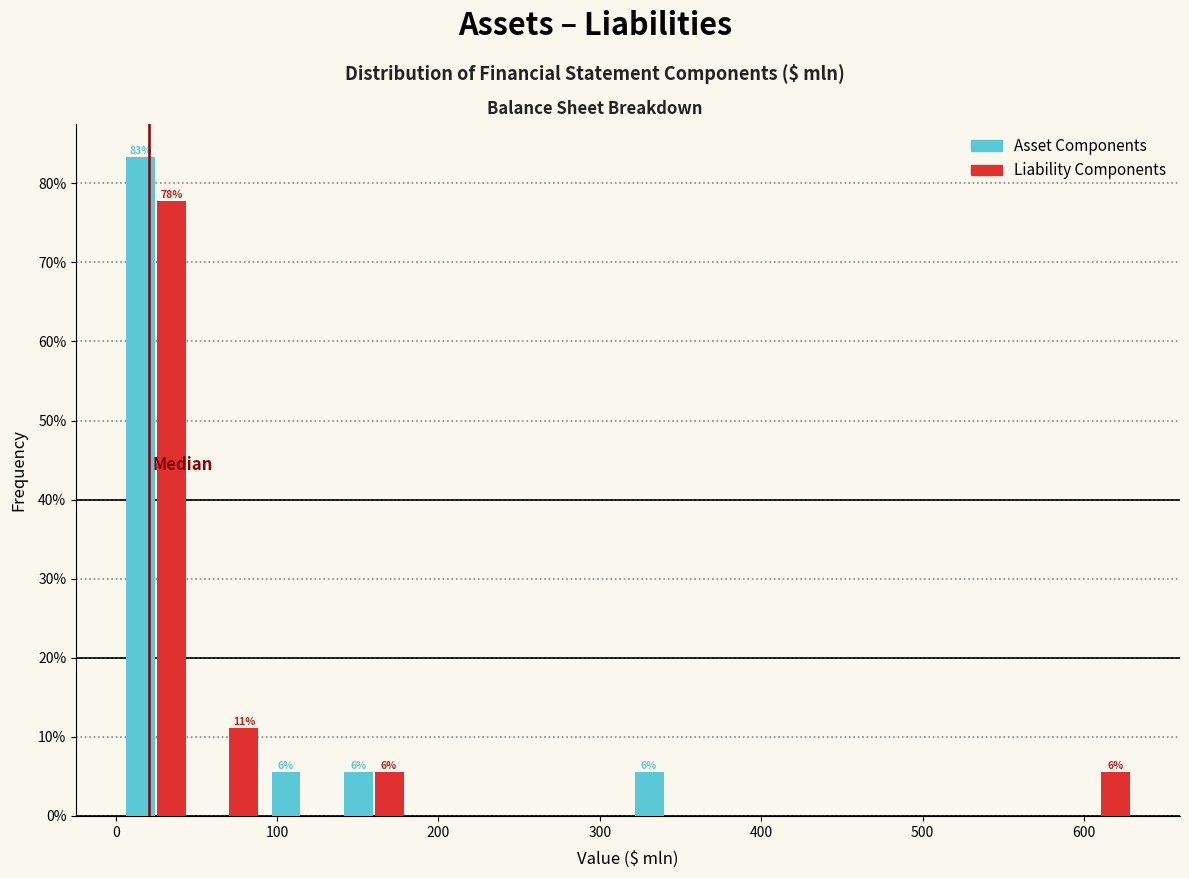

In the Liability Components series, which range on the x-axis has the tallest bar?

0 to 50